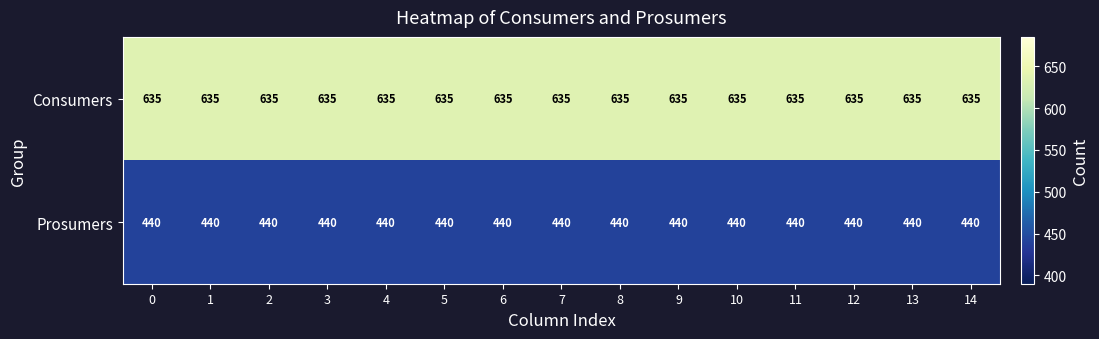

What is the minimum value shown in the chart?

440